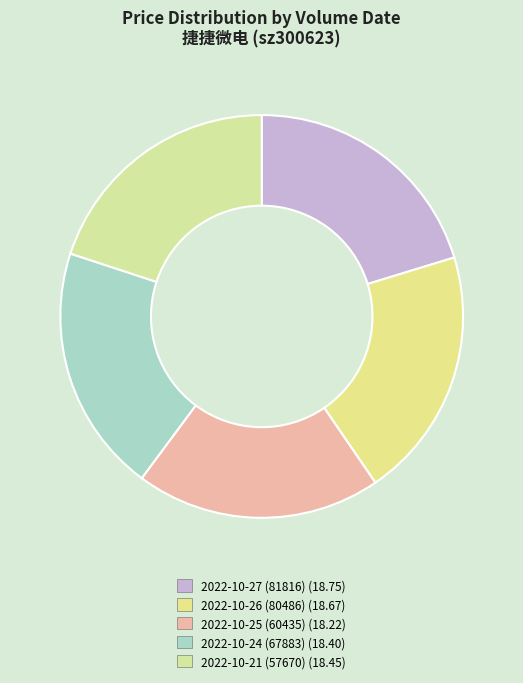

How many segments does this pie chart have?

5